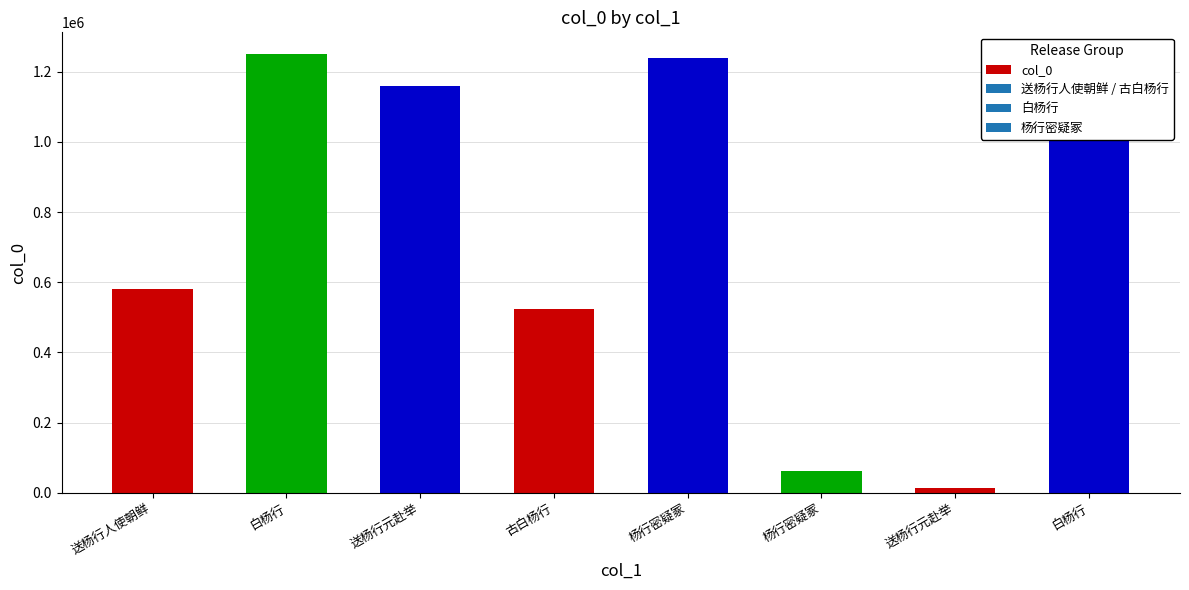

The value at 杨行密疑冢 is 61029. True or false?

True